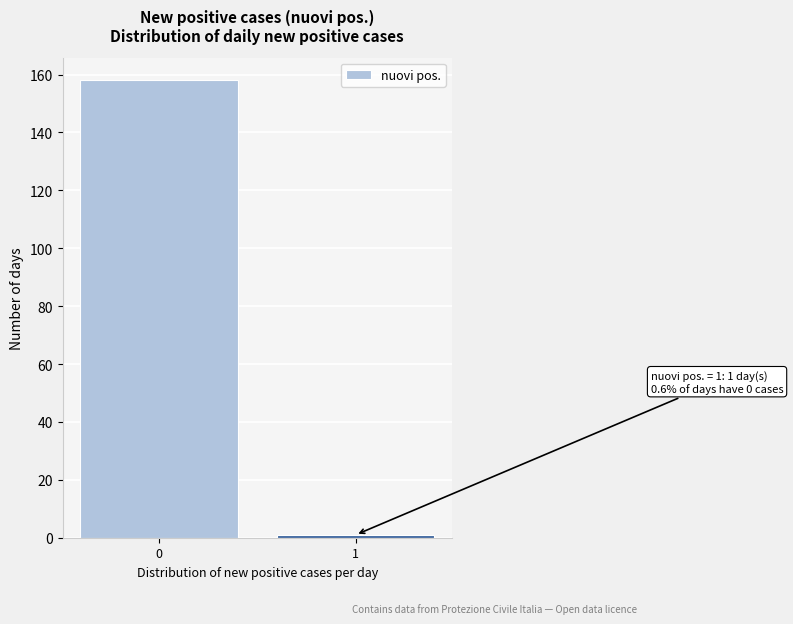

Reading left to right, transcribe all the data shown in this chart.

0=158	1=1